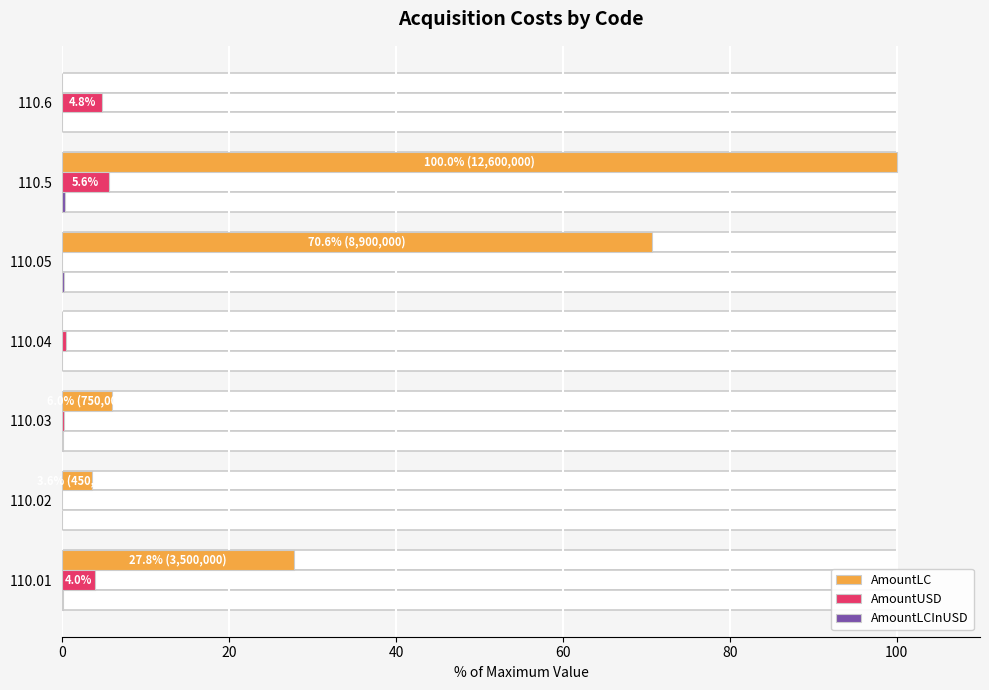

How many data points does each series have?

7